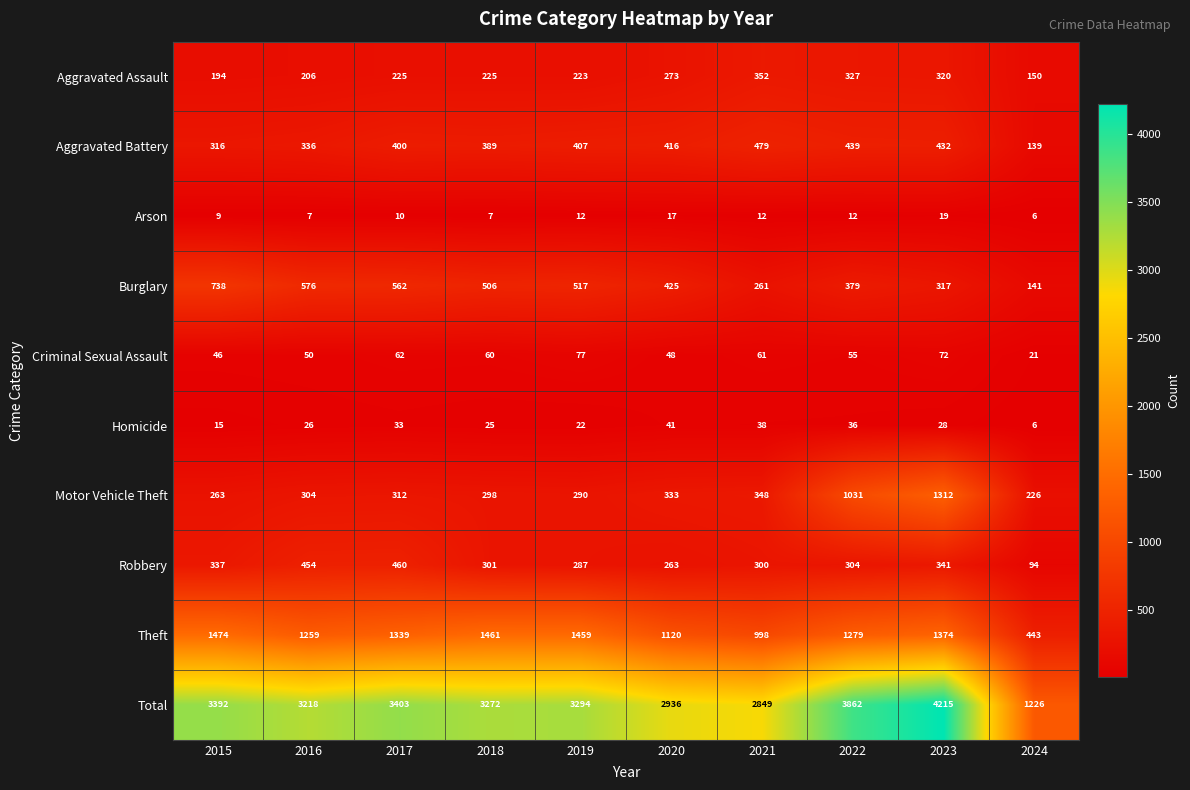

What is the total value across all series at 2019?

6588